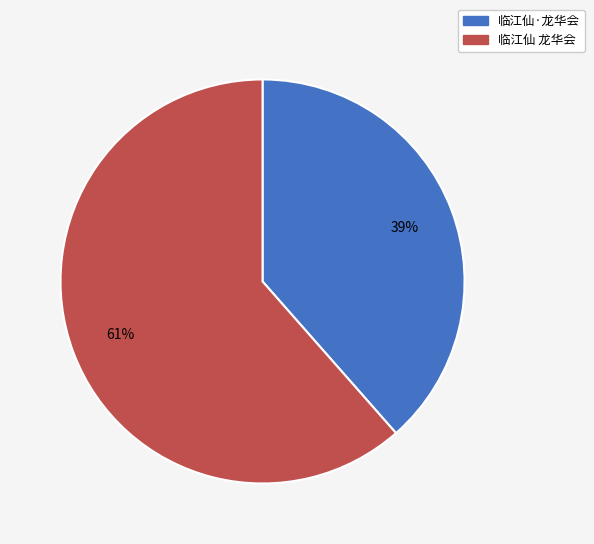

Approximately how many times larger is the value at 临江仙·龙华会 compared to 临江仙 龙华会?

0.6